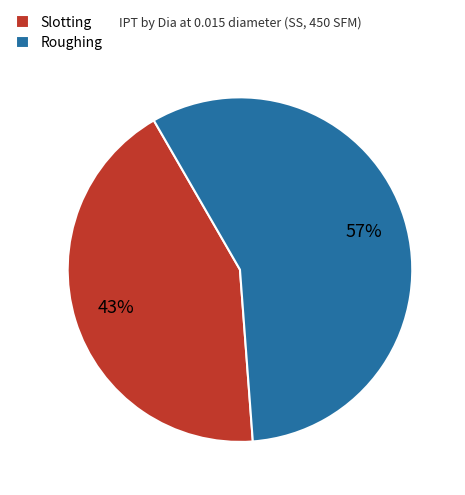

What is the majority slice?

Roughing